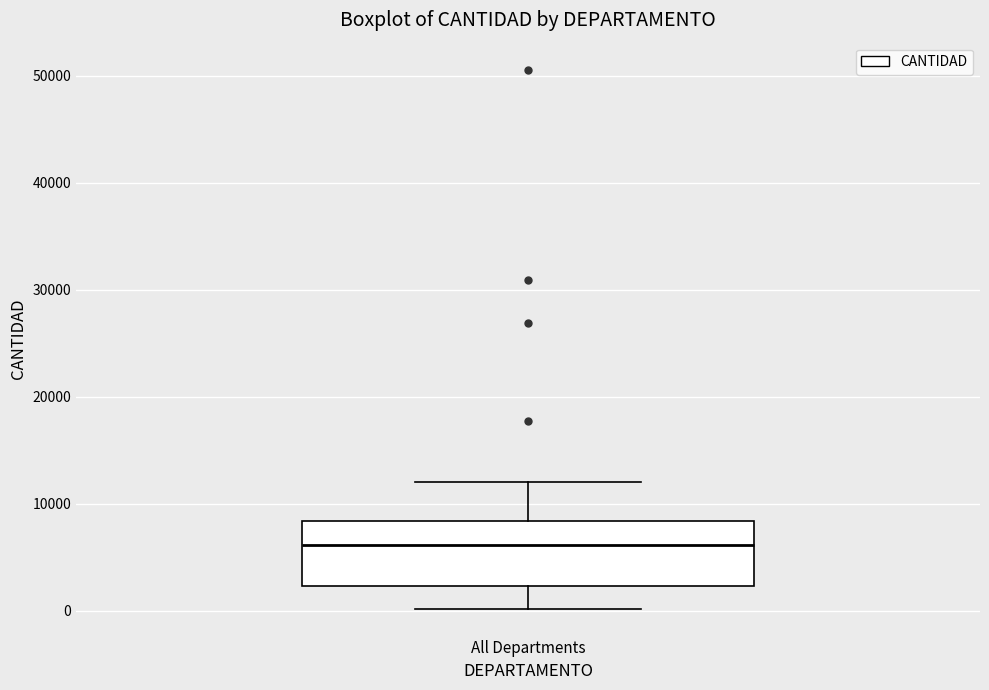

Read this box plot against the y-axis: the position of the median line, the range covered by the box, and the ends of both whiskers. The values are not printed on the chart, so give them approximately, as read against the axis.

median 6000, box 2000 to 8000, whiskers 0 to 12000